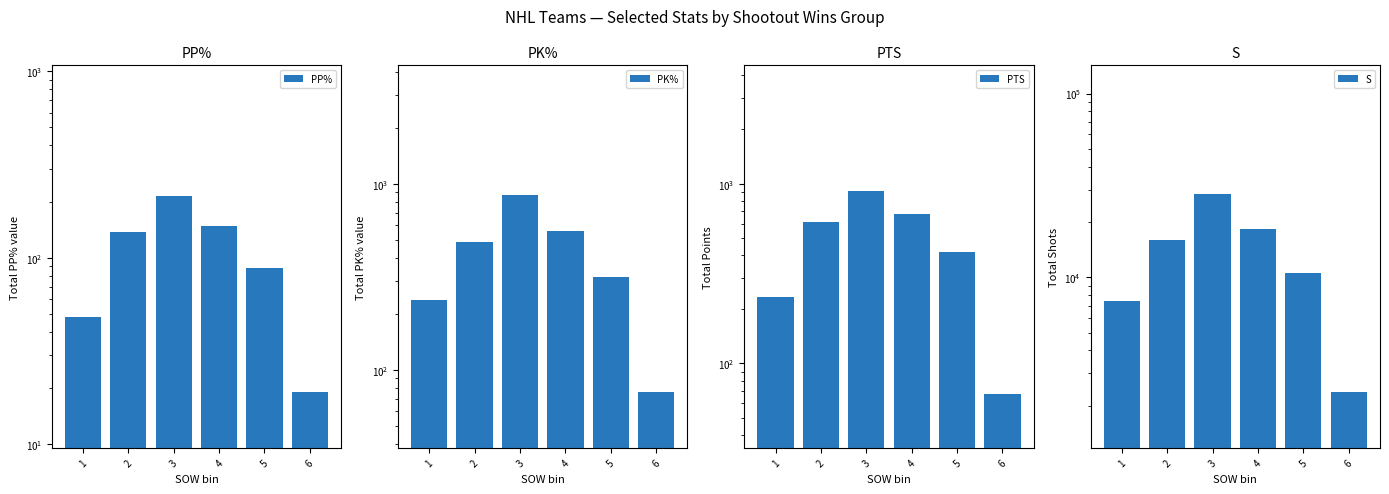

How many bars are there in total?

24